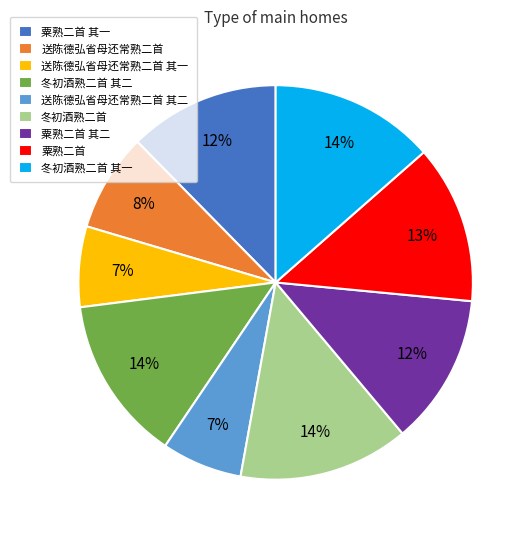

To the nearest percent, what is the average slice percentage?

11%